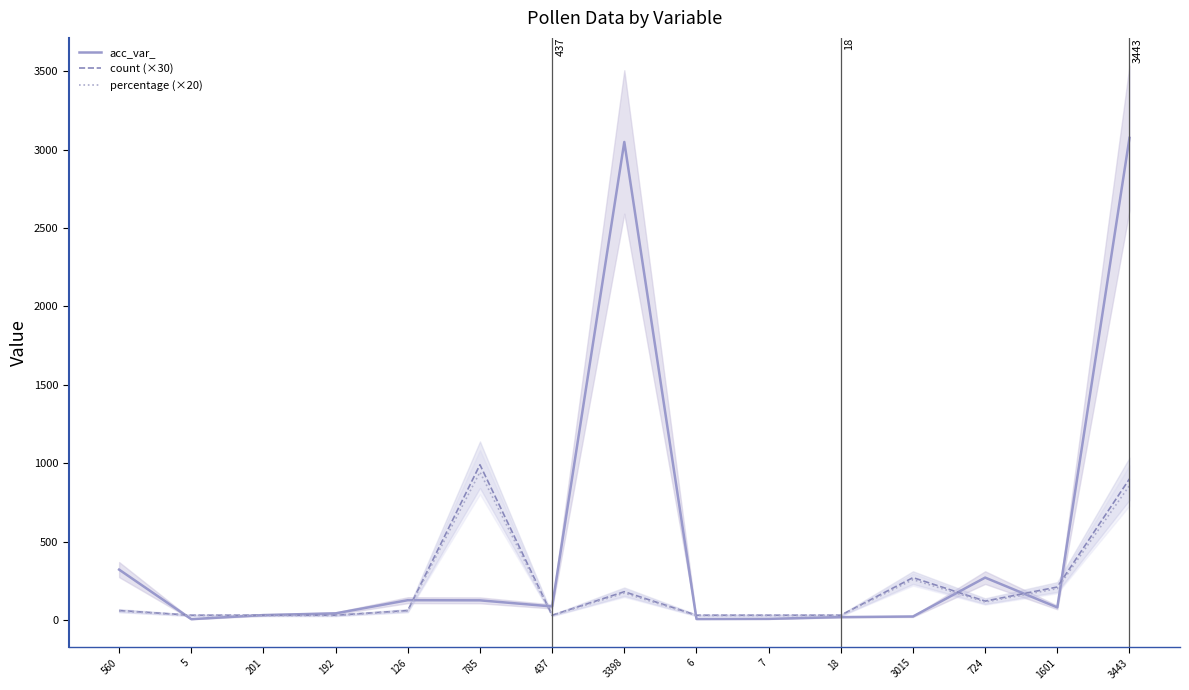

After their last crossing, which series has the higher values: acc_var_ or percentage (×20)?

acc_var_